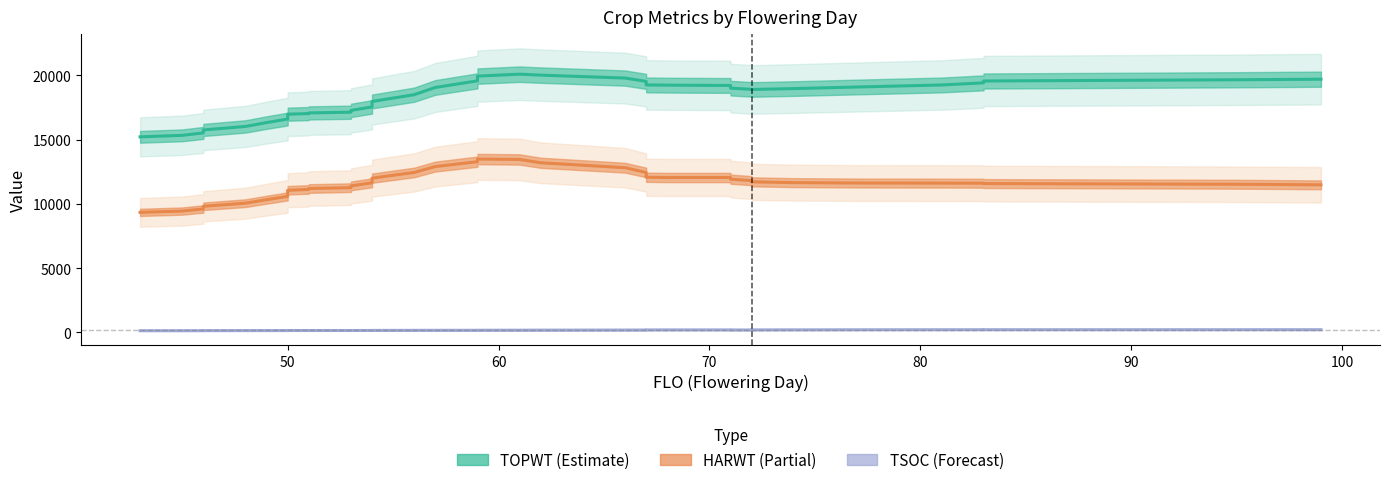

Rank the series by their maximum value, from highest to lowest.

TOPWT (Estimate), HARWT (Partial), TSOC (Forecast)